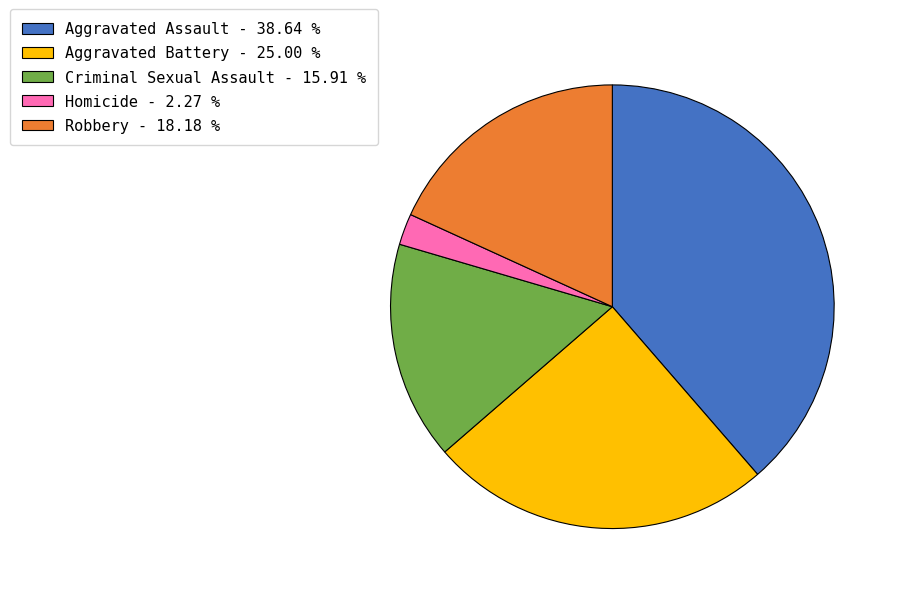

Is the sum of Aggravated Assault - 38.64 % and Aggravated Battery - 25.00 % greater than half?

Yes